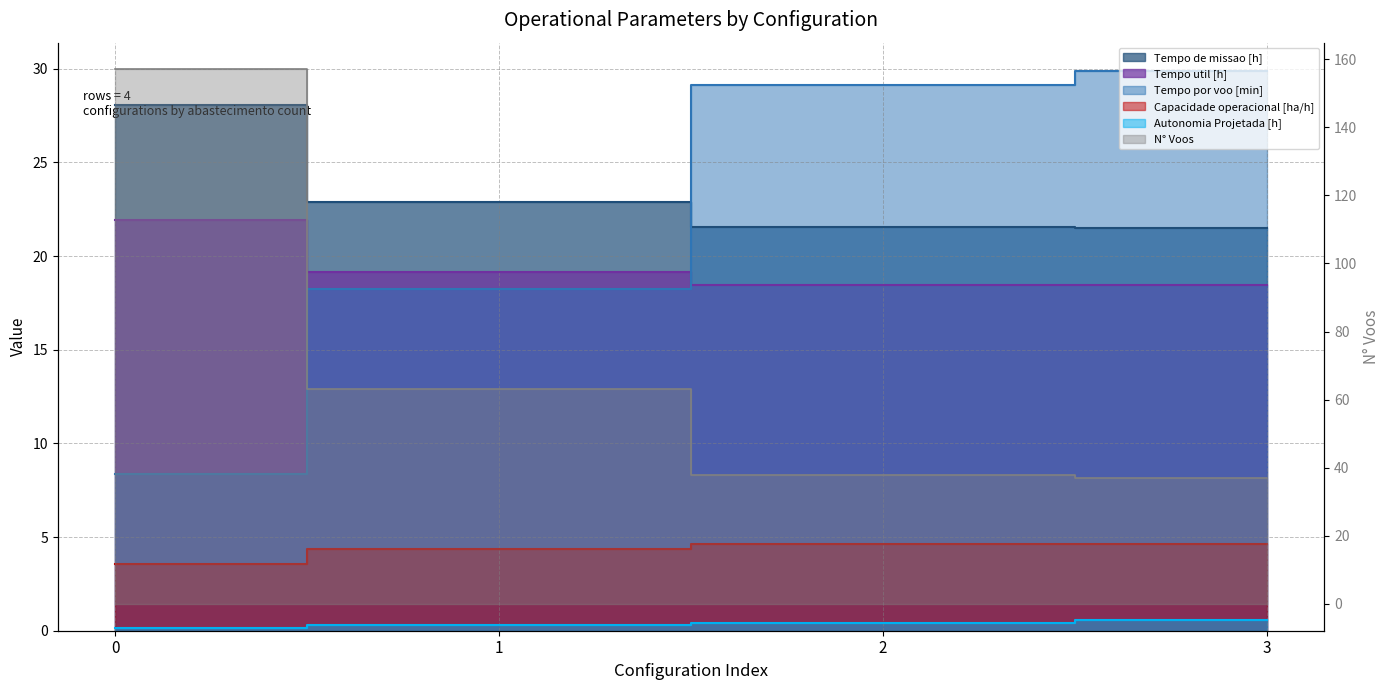

Count the number of data series in this chart.

6